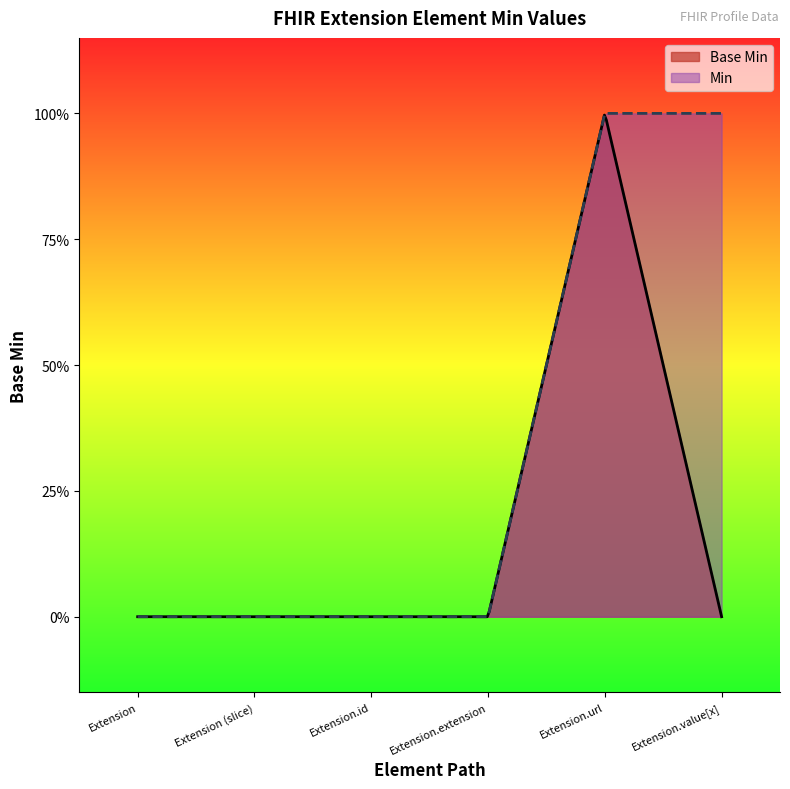

What is the sum of the values at Extension.url and Extension.extension?

1